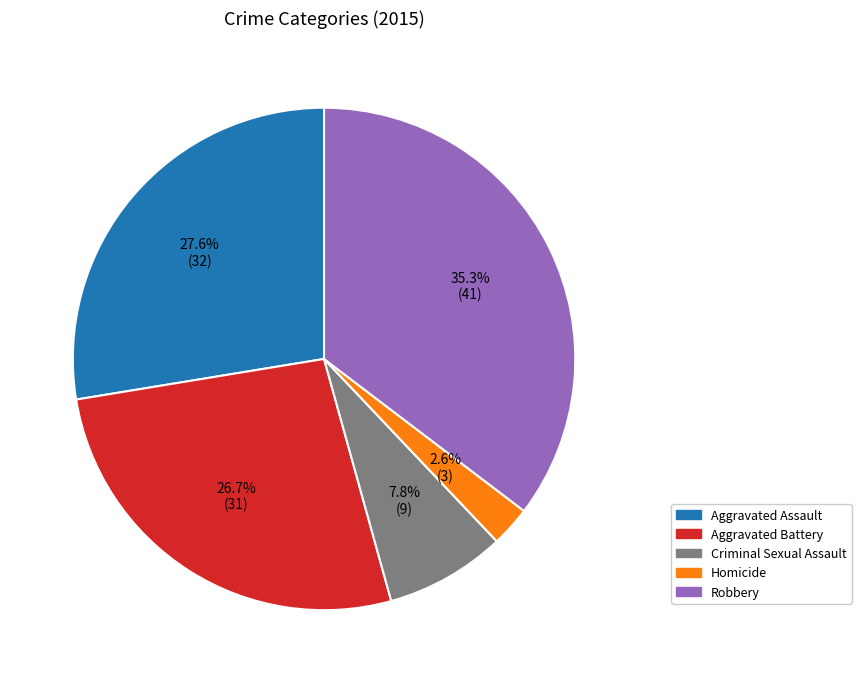

Does Homicide account for over 50% of the chart?

No